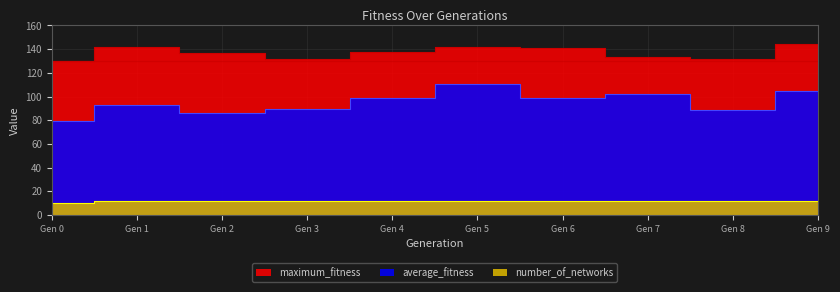

What is the greatest value displayed?

144.0